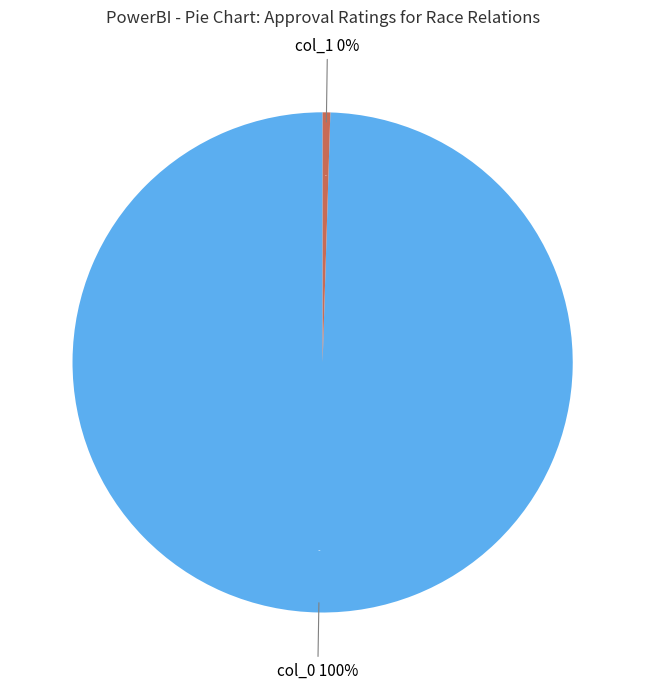

The col_0 slice represents 89% of the pie. True or false?

False